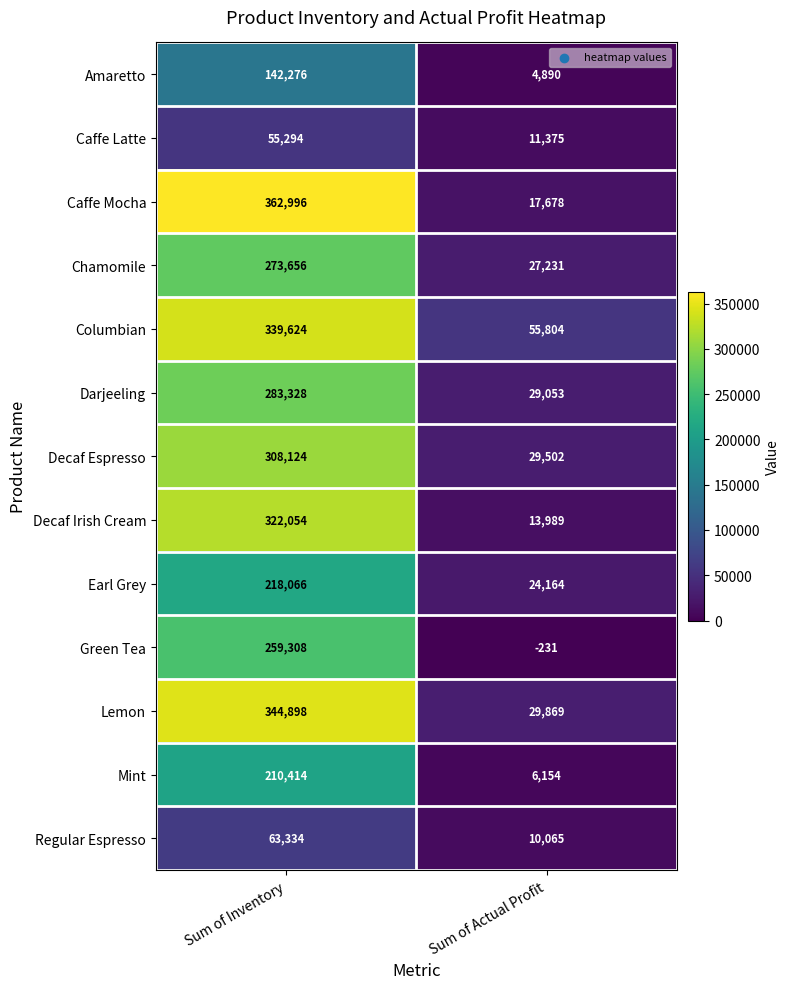

At which category is the sum across all series the highest?

Sum of Inventory